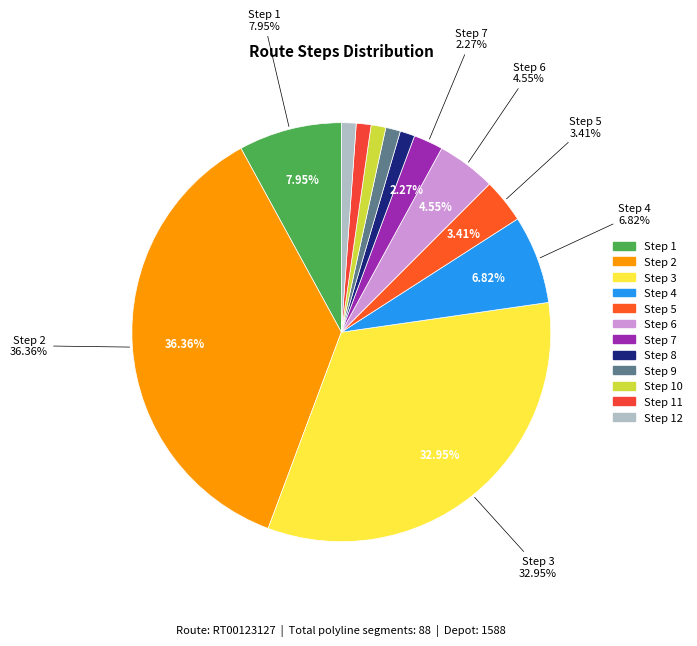

How many segments does this pie chart have?

12